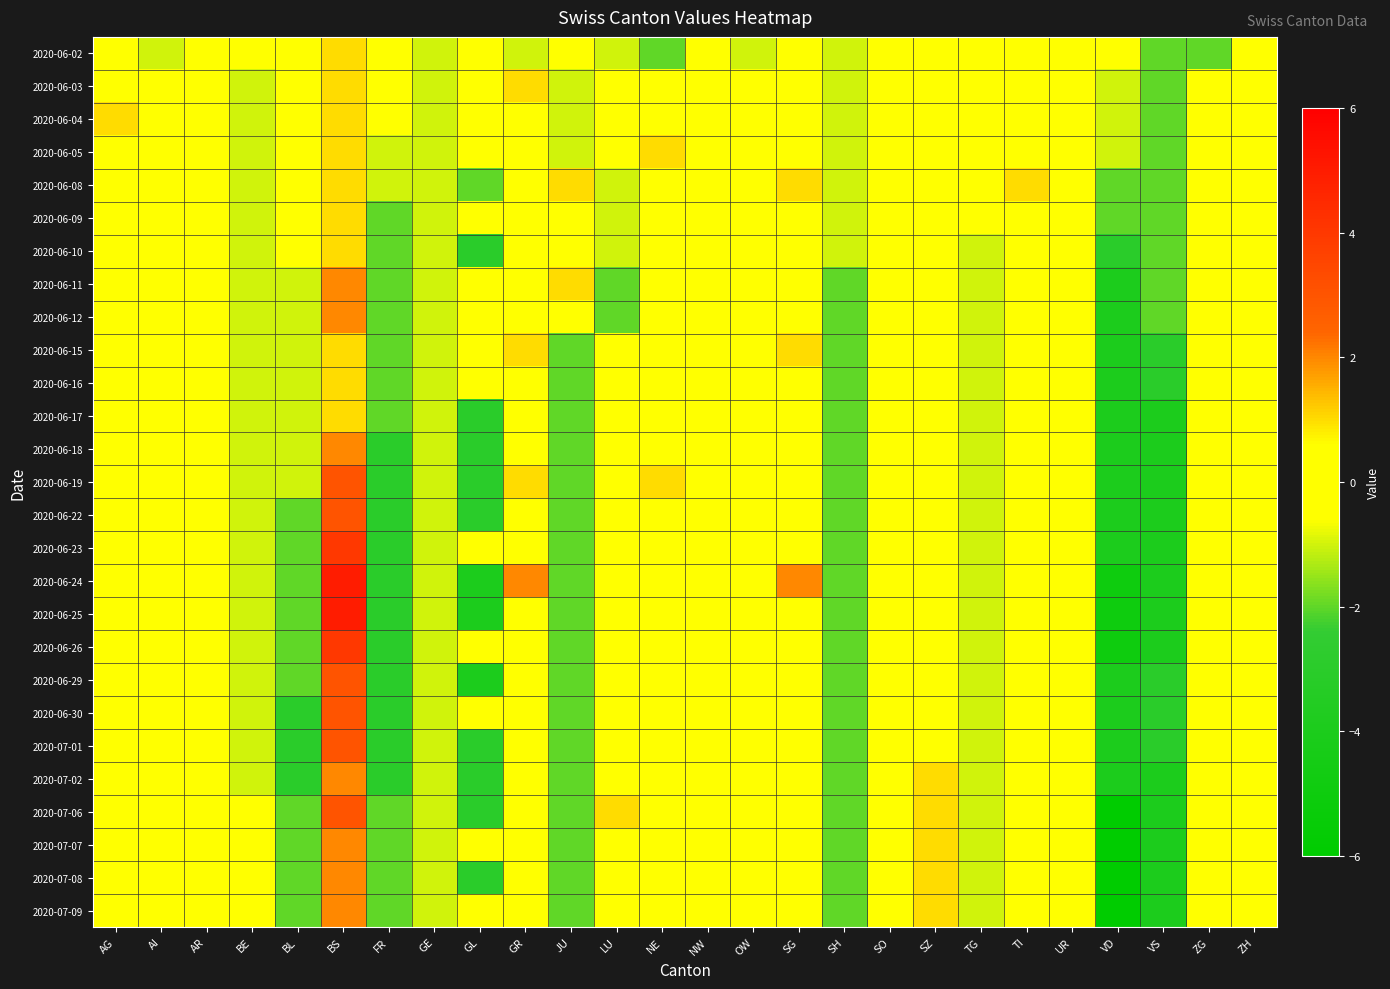

Between GL and BL, which is larger?

GL